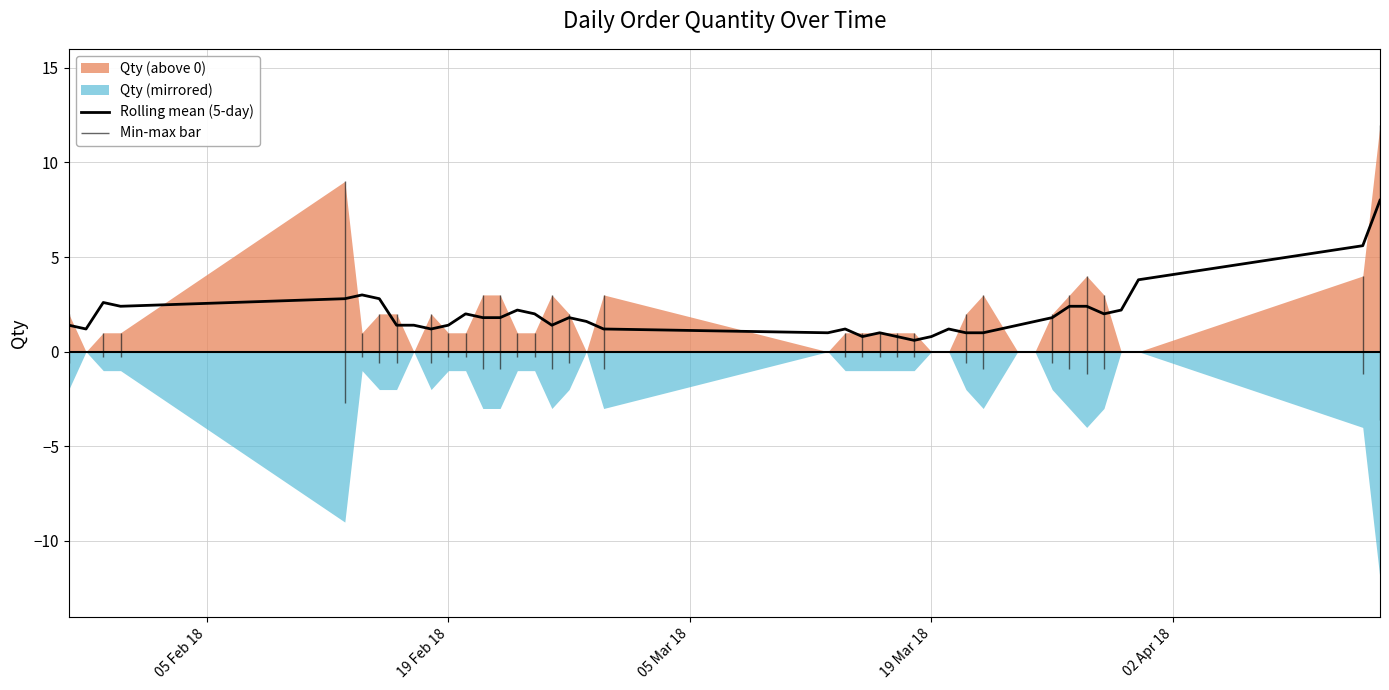

True or false: Rolling mean (5-day) has a value of 1.4 at 19 Feb 18.

True